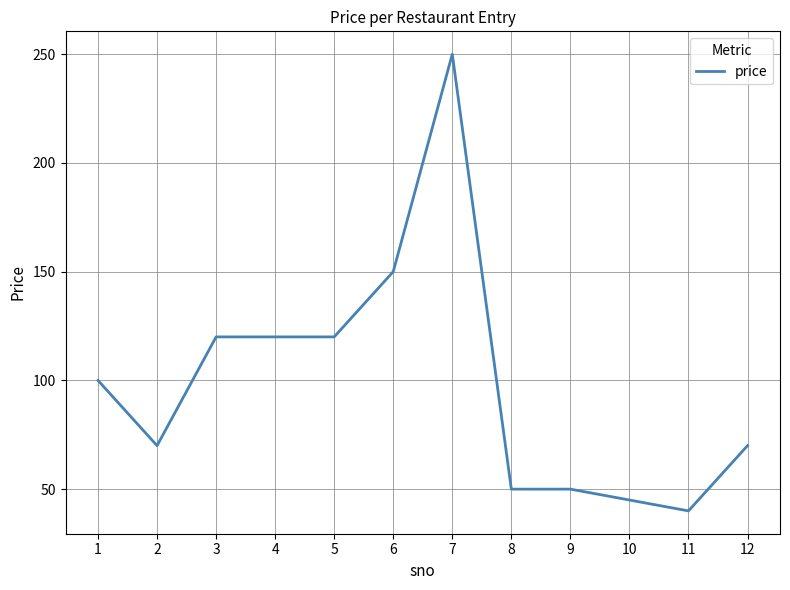

Is it true that the value at 11 is 40?

True